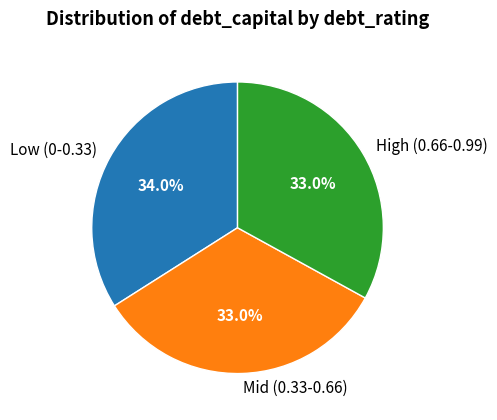

Is there any slice that represents more than half of the pie?

No